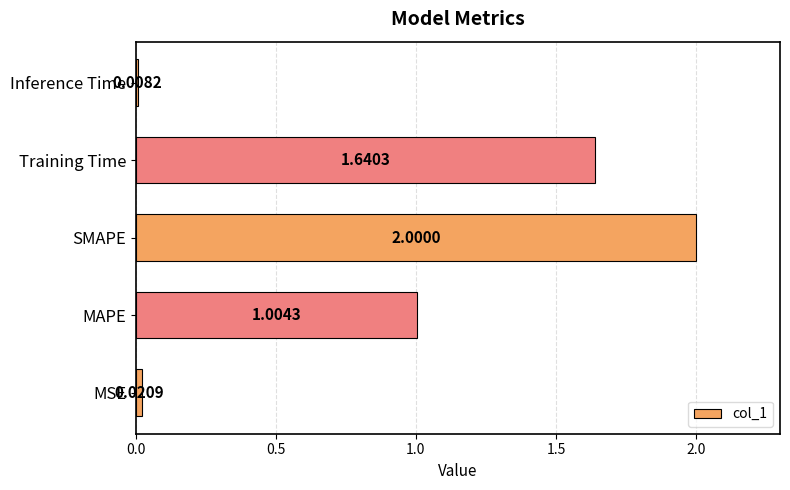

Which label corresponds to the largest value in the chart?

SMAPE